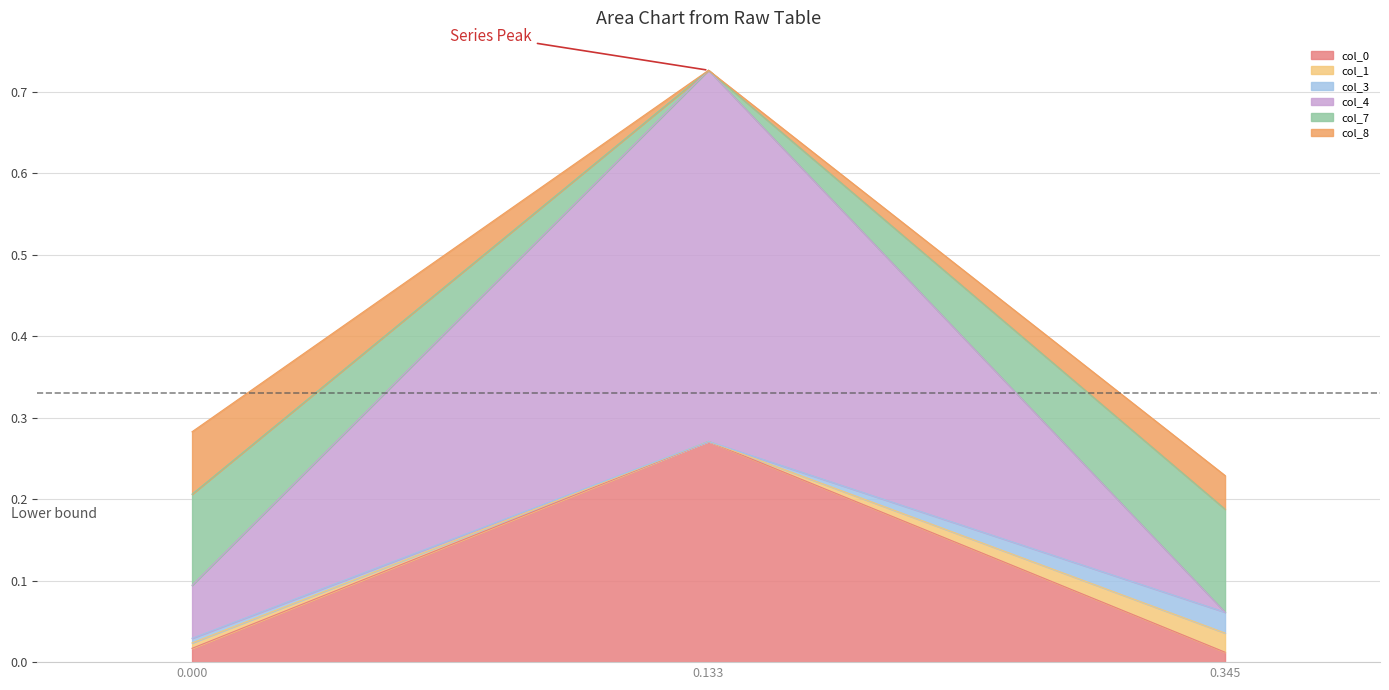

At which category is the sum across all series the highest?

0.133